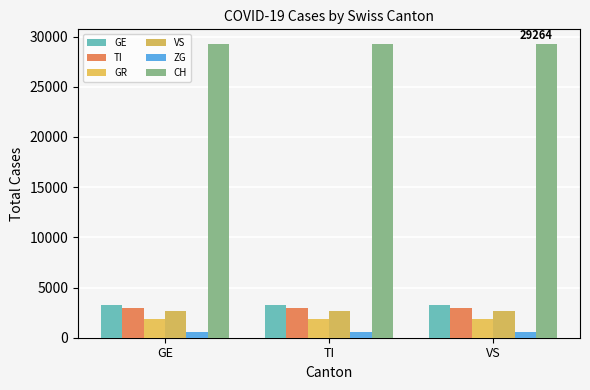

Which series has the largest total across all categories?

CH